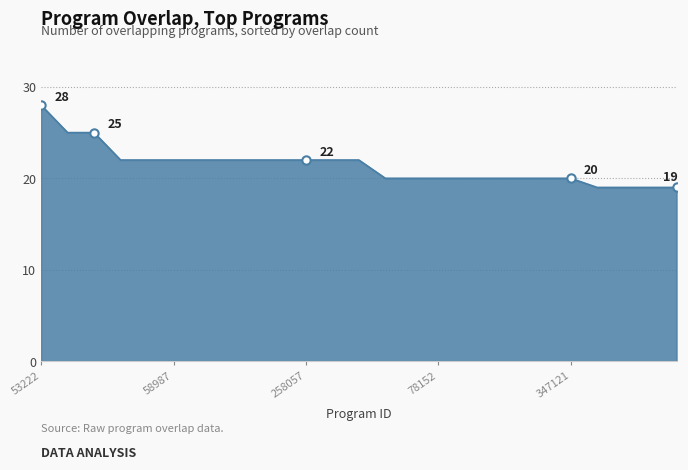

What is the difference between the maximum and minimum values?

9